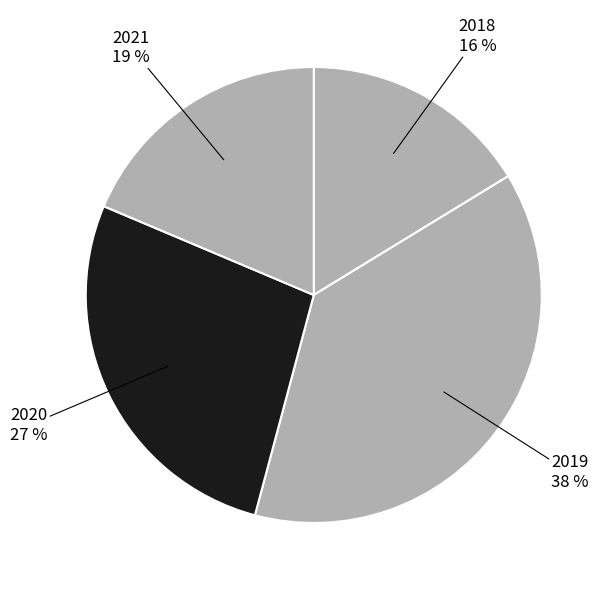

The 2019 slice represents 32% of the pie. True or false?

False